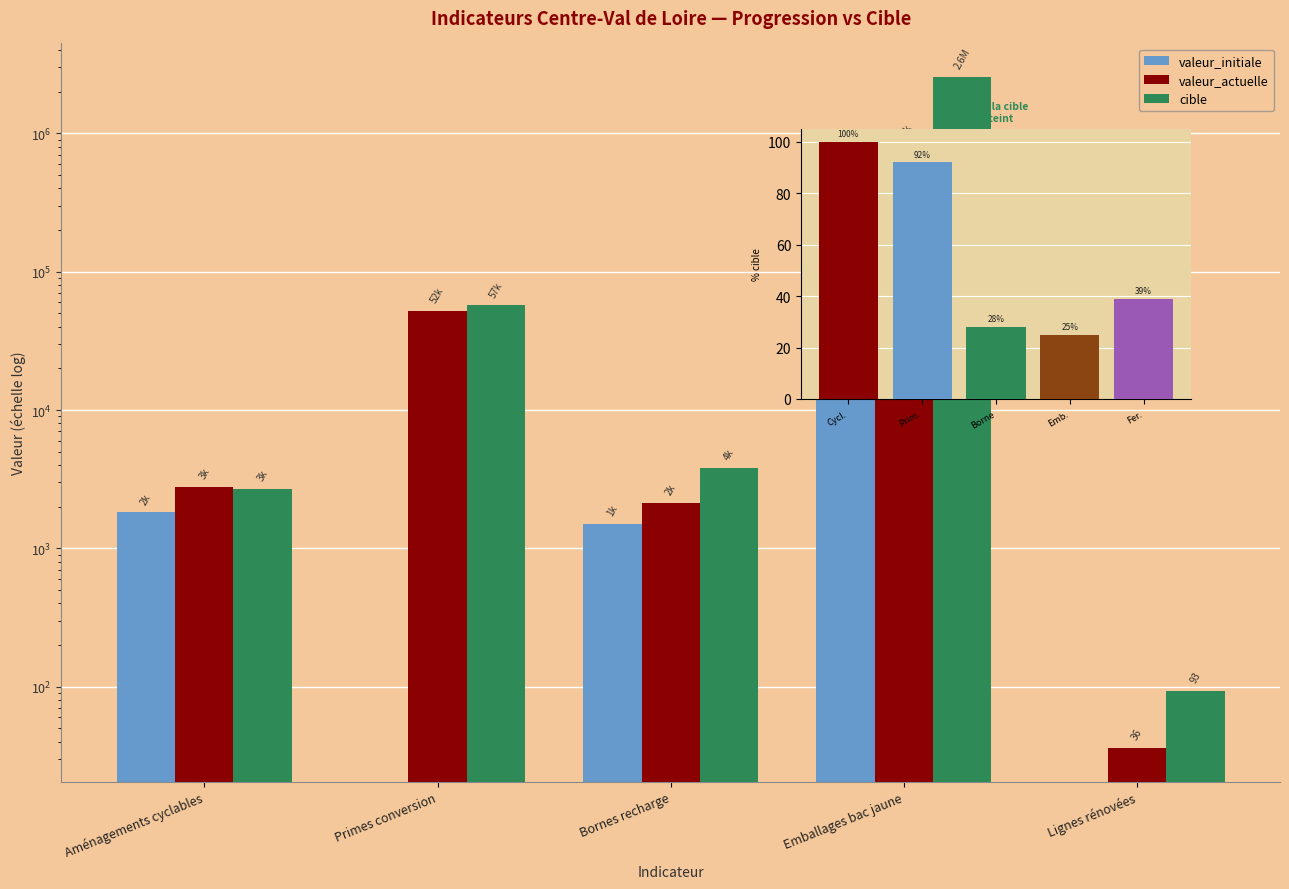

At how many categories does at least one series exceed 1686456?

1